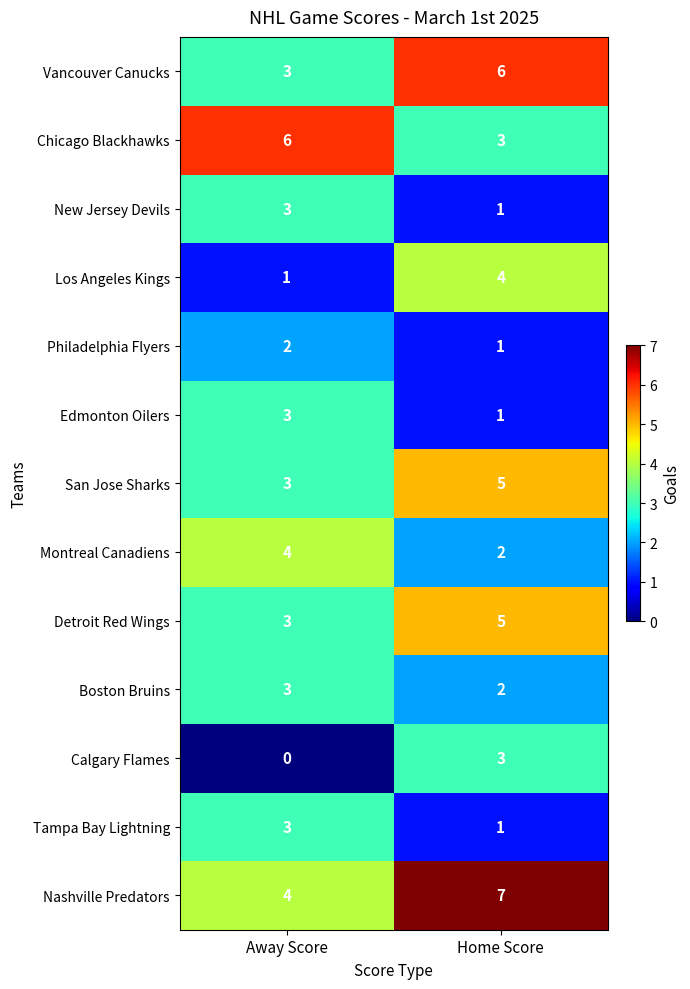

Which series has the largest total across all categories?

Nashville Predators